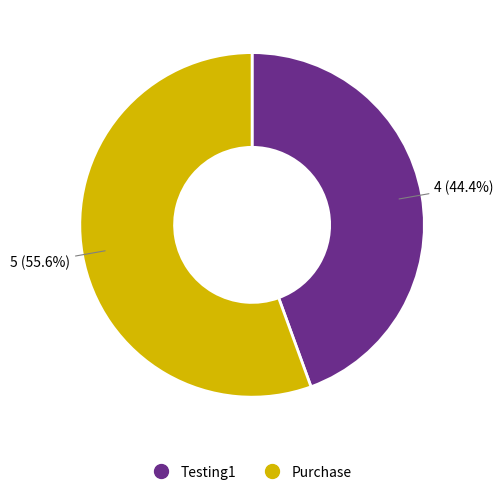

Between Purchase and Testing1, which is larger?

Purchase